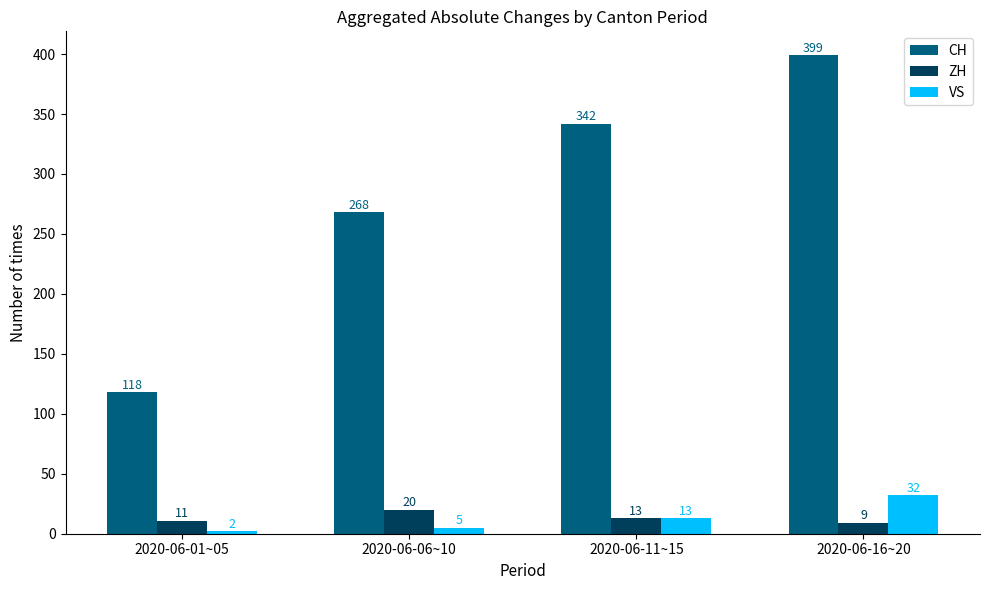

Which label corresponds to the smallest value in the chart?

2020-06-01~05